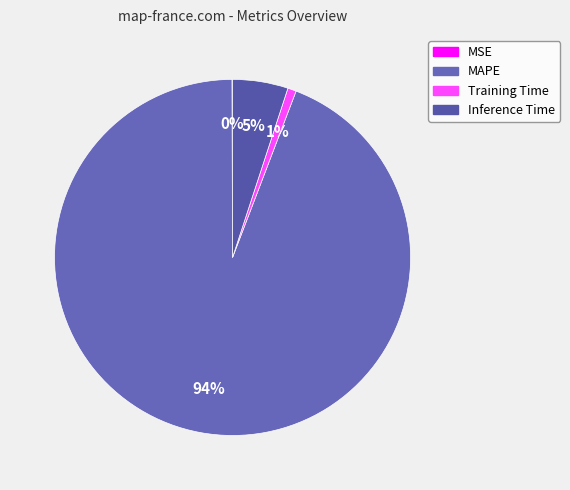

How many segments does this pie chart have?

4